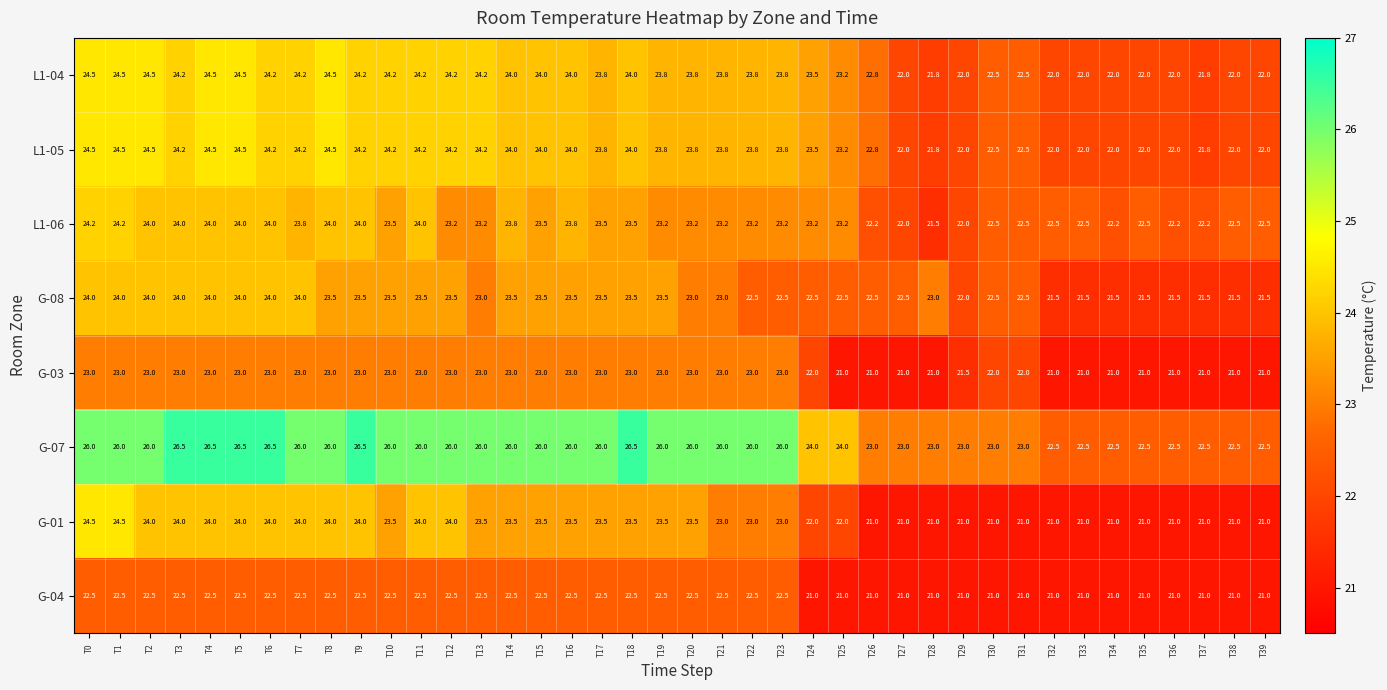

What is the difference between the highest and lowest values at T22?

3.5